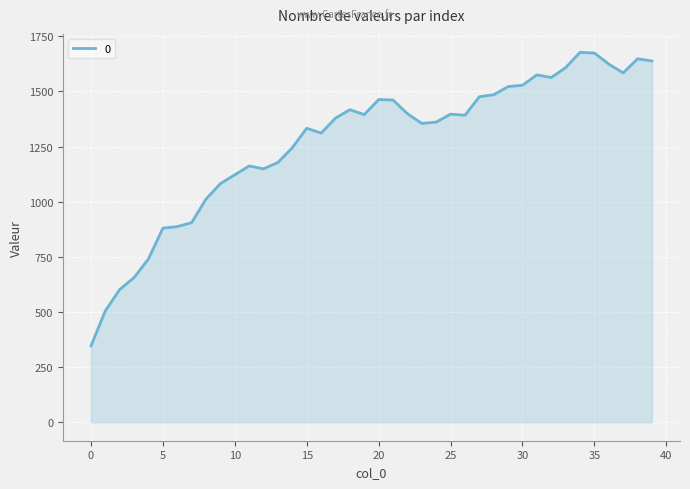

What is the sum of all values?

50737